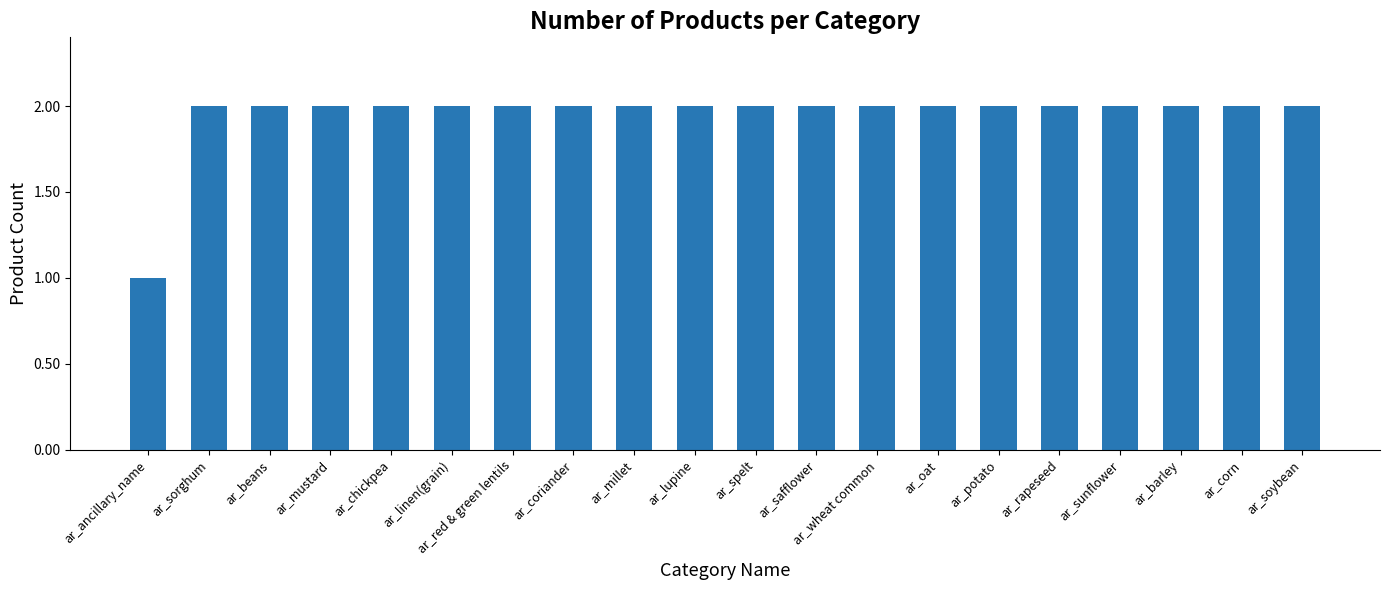

What is the sum of all values?

39